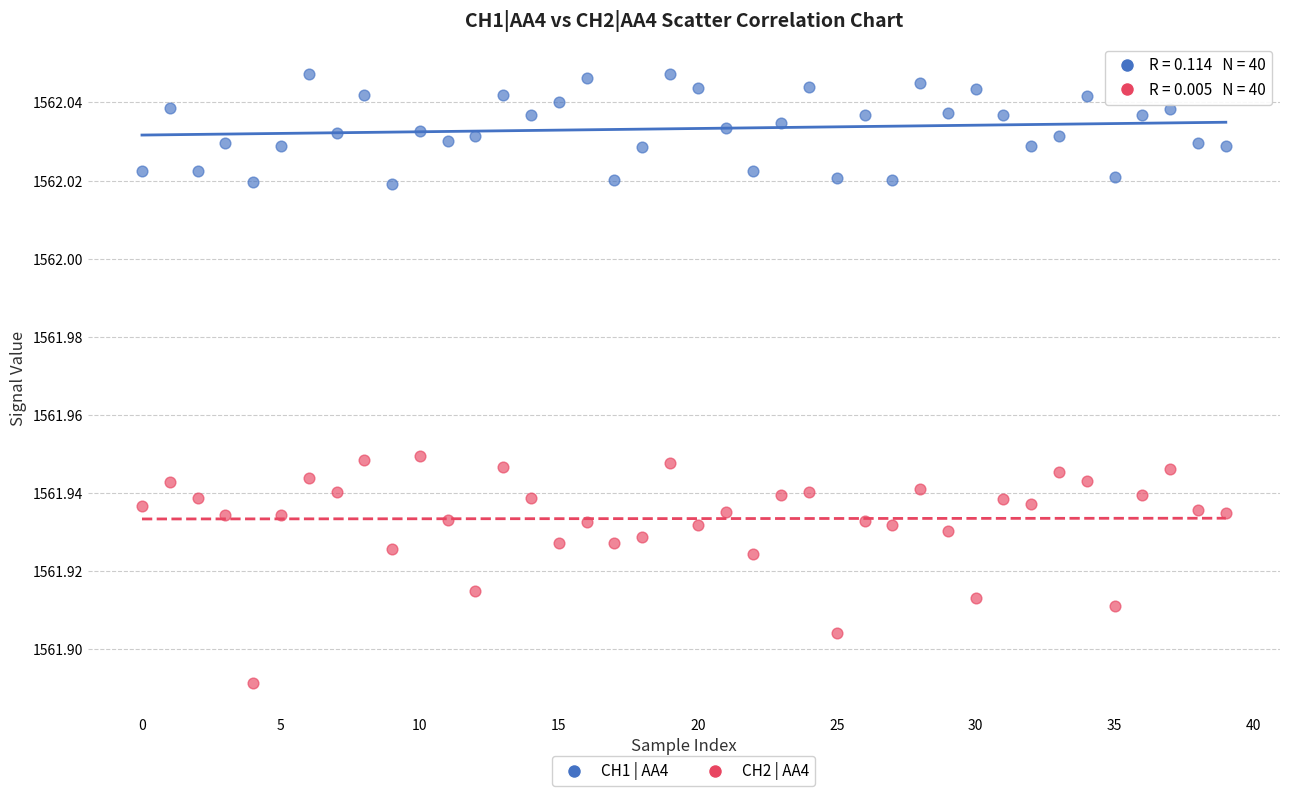

Which series reaches the maximum Y coordinate?

CH1 | AA4